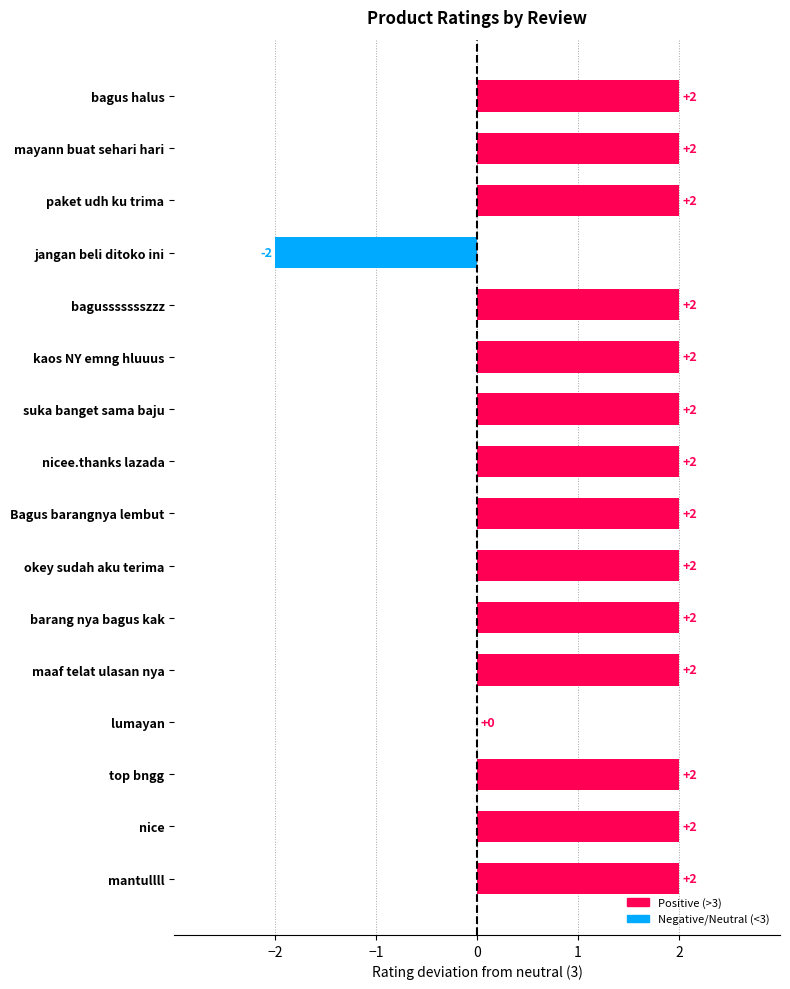

What is the sum of all values?

26